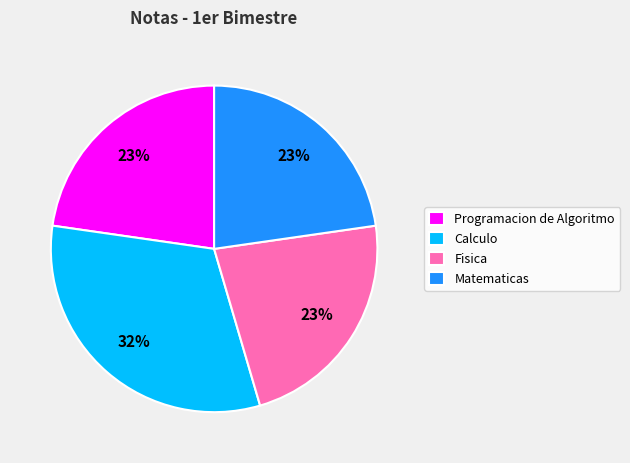

What is the largest slice in the pie chart?

Calculo